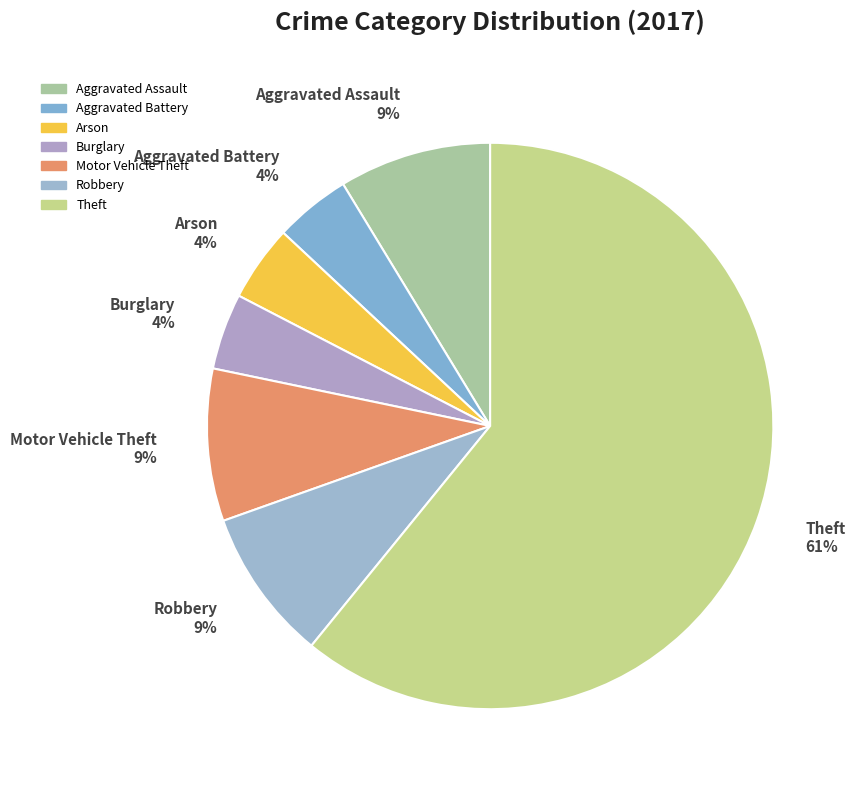

Between Theft and Robbery, which is larger?

Theft